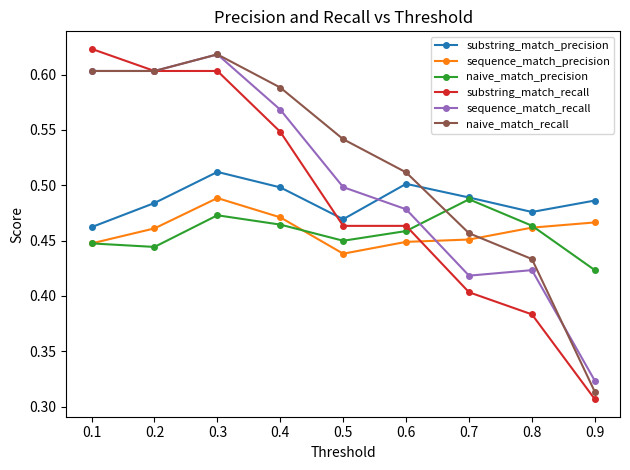

How many distinct data groups are displayed?

6